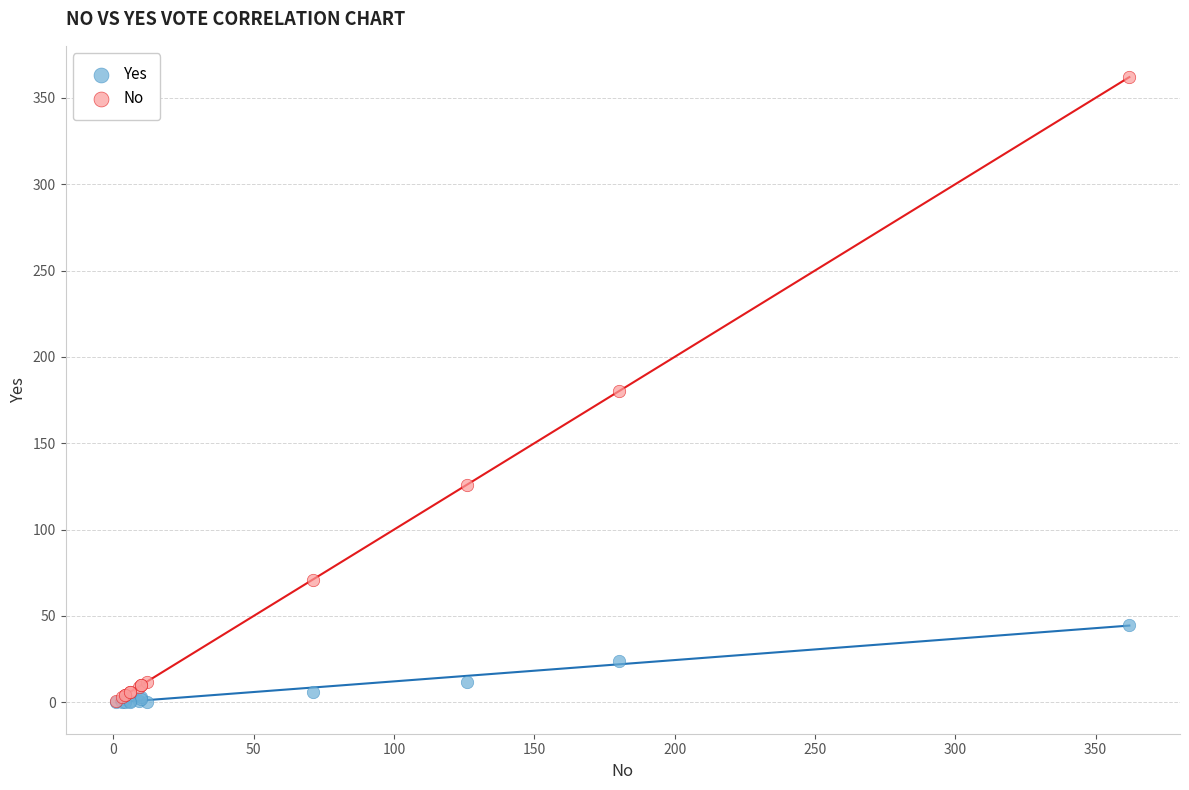

What are all the series names shown in the legend?

Yes, No